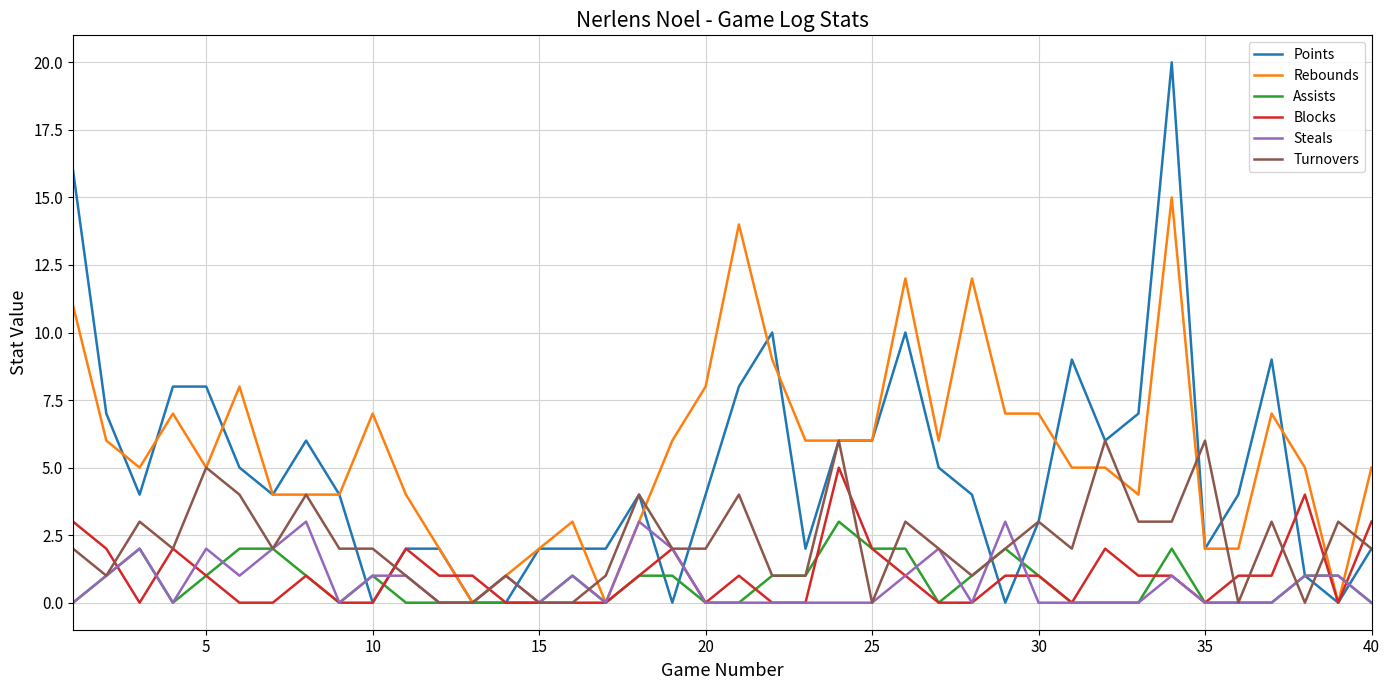

What is the greatest value displayed?

20